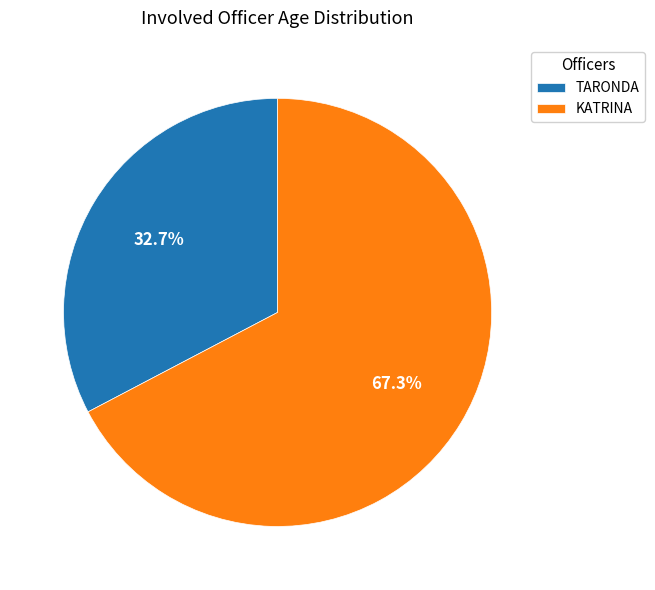

Which category has the smallest portion of the pie?

TARONDA